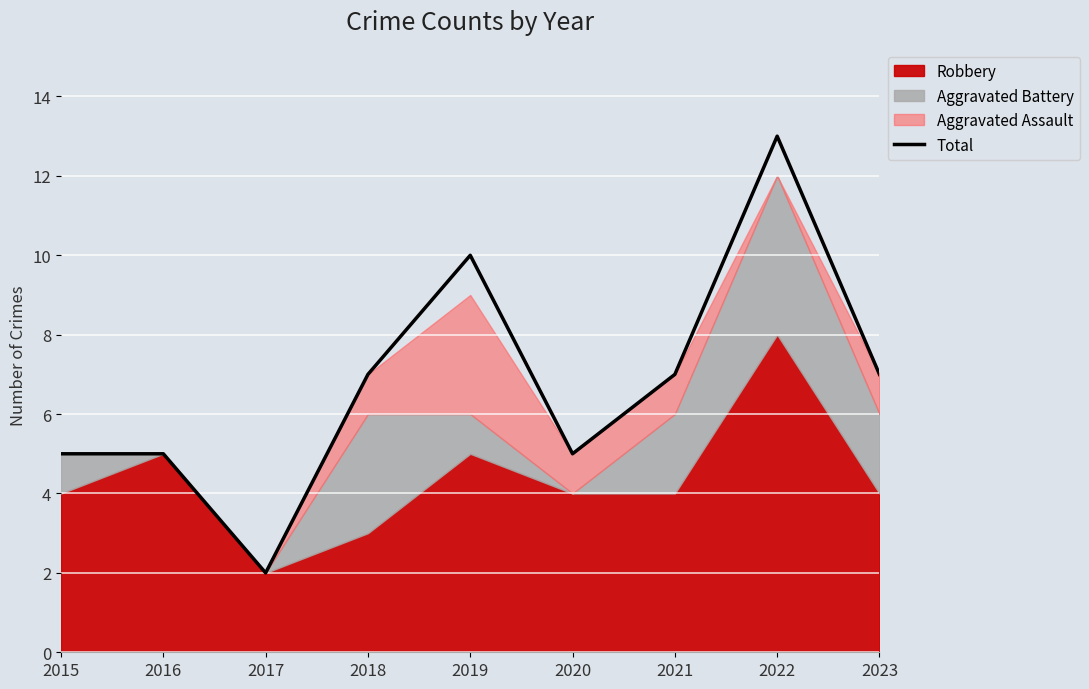

The value at 2016 is 2. True or false?

False